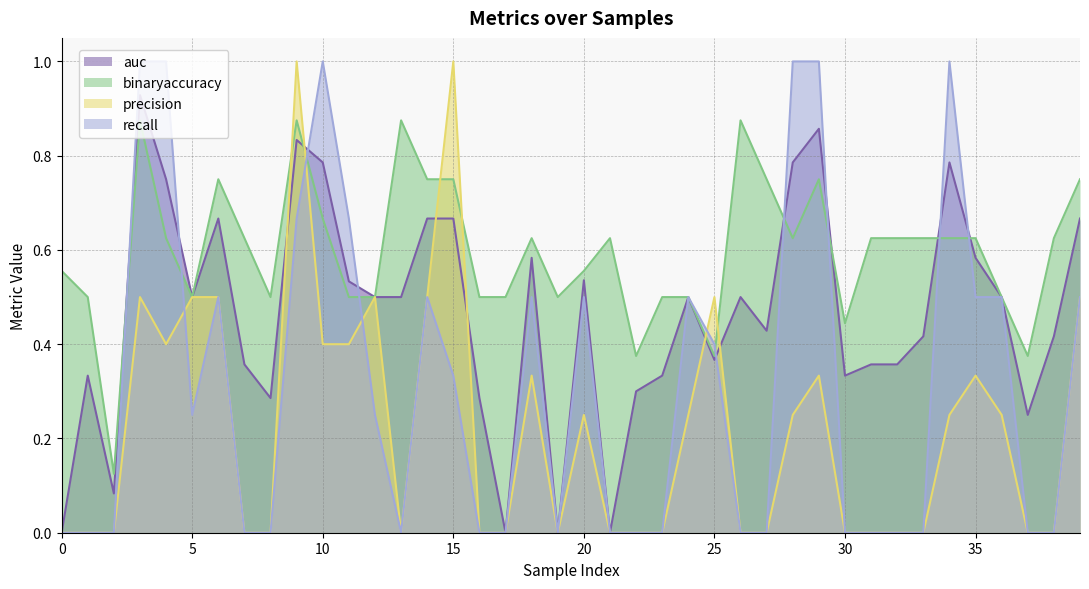

Between which two adjacent categories do binaryaccuracy and recall first intersect?

2 and 3